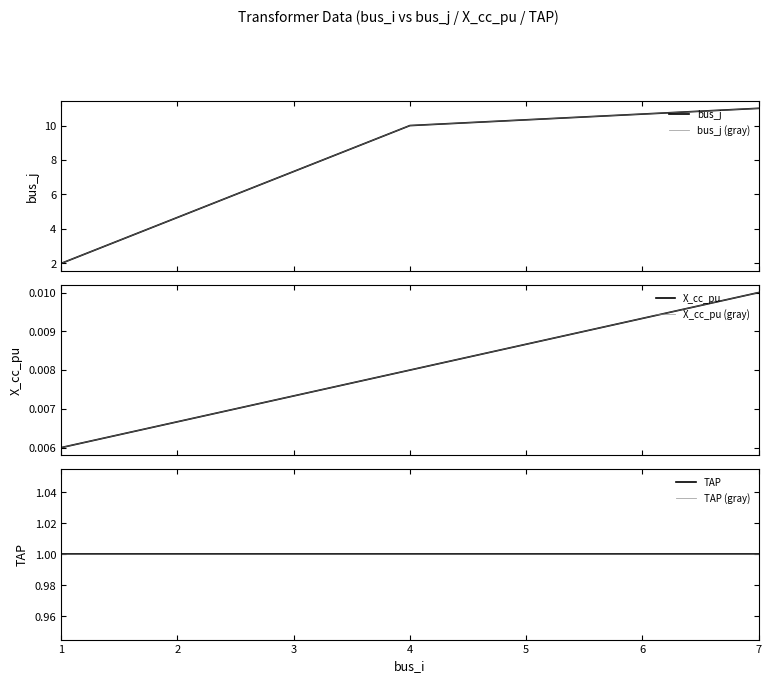

What is the difference between the highest and lowest values at 1?

2.0